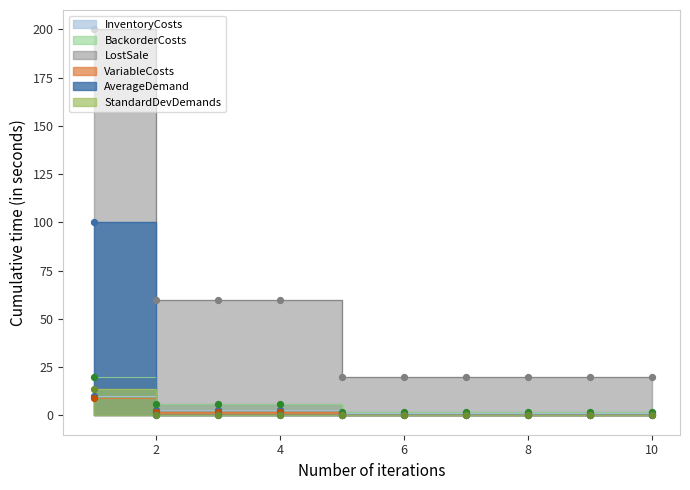

Which series has the largest Y range (max minus min)?

LostSale